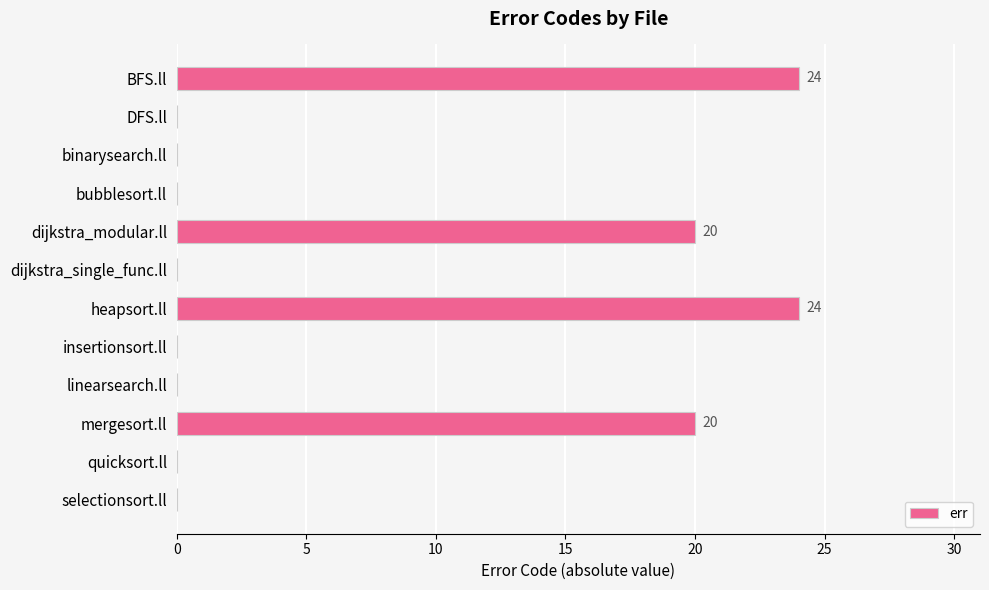

The value at quicksort.ll is 0. True or false?

True